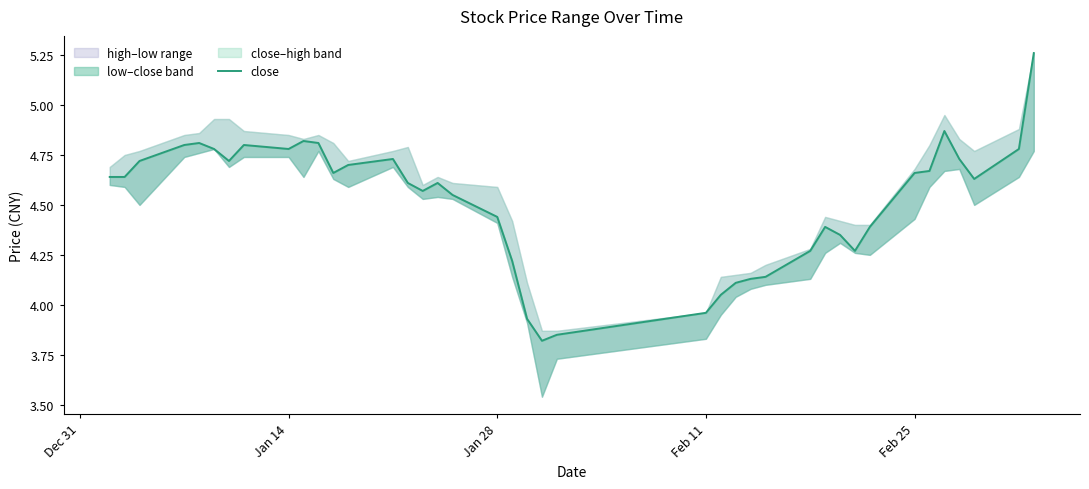

What is the sum of all values?

180.7